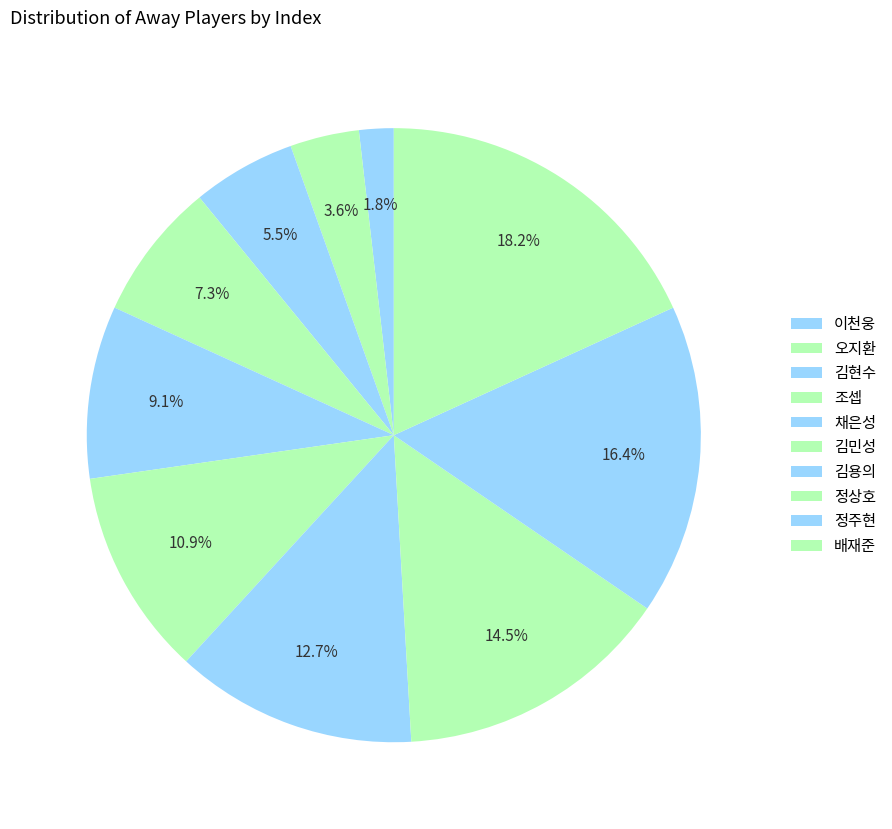

What percentage is the 김민성 slice, to the nearest percent?

11%